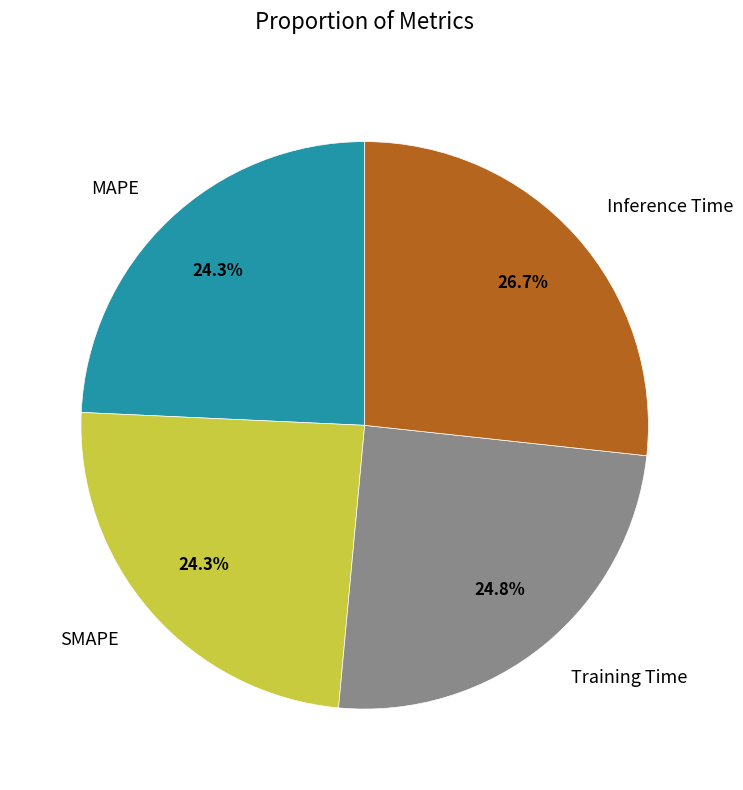

What percentage is the Training Time slice, to the nearest percent?

25%